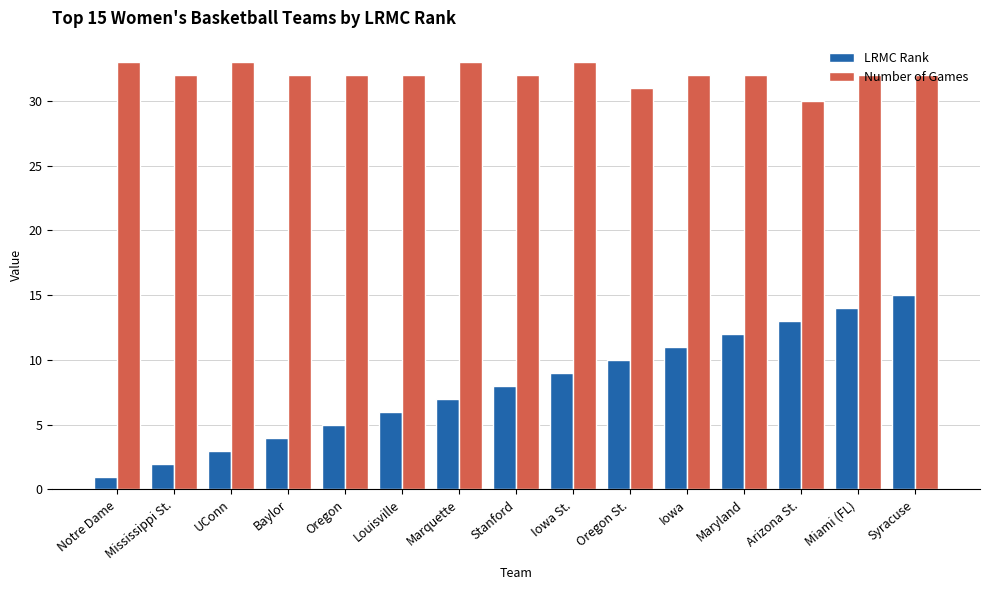

Reading right to left, list all the values displayed in this chart.

LRMC Rank: Syracuse=15	Miami (FL)=14	Arizona St.=13	Maryland=12	Iowa=11	Oregon St.=10	Iowa St.=9	Stanford=8	Marquette=7	Louisville=6	Oregon=5	Baylor=4	UConn=3	Mississippi St.=2	Notre Dame=1
Number of Games: Syracuse=32	Miami (FL)=32	Arizona St.=30	Maryland=32	Iowa=32	Oregon St.=31	Iowa St.=33	Stanford=32	Marquette=33	Louisville=32	Oregon=32	Baylor=32	UConn=33	Mississippi St.=32	Notre Dame=33